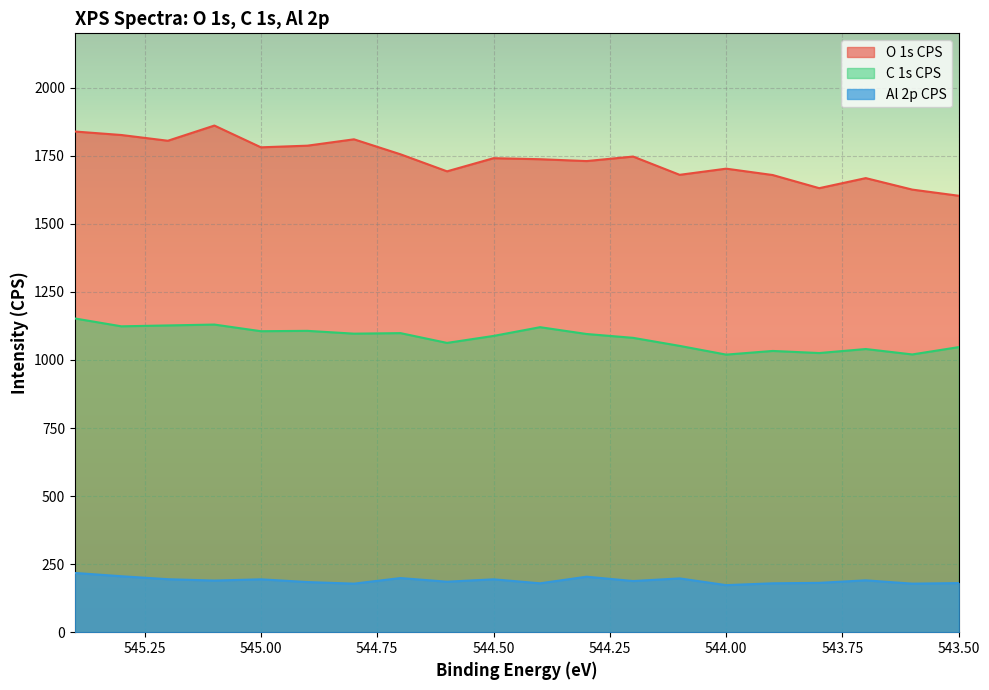

True or false: Al 2p CPS has more than 2 interior local peaks.

True